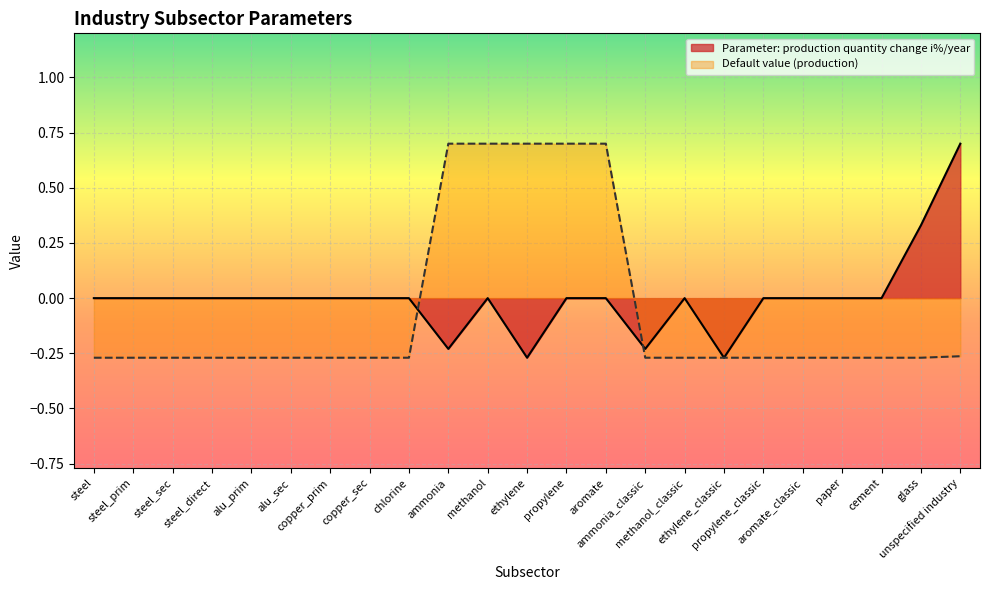

What is the maximum value for Parameter: production quantity change i%/year?

0.7